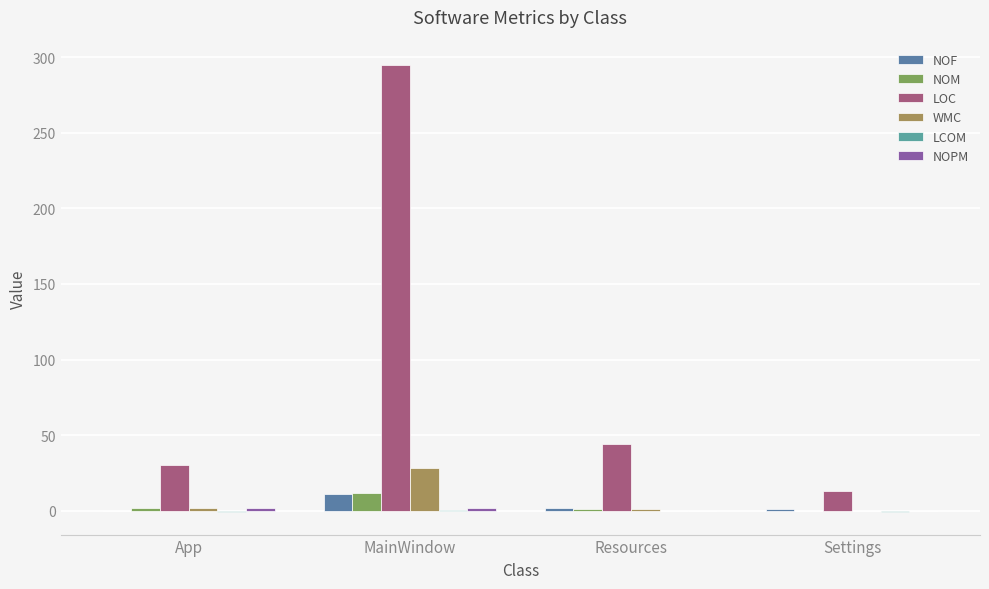

How many groups of bars are there?

4